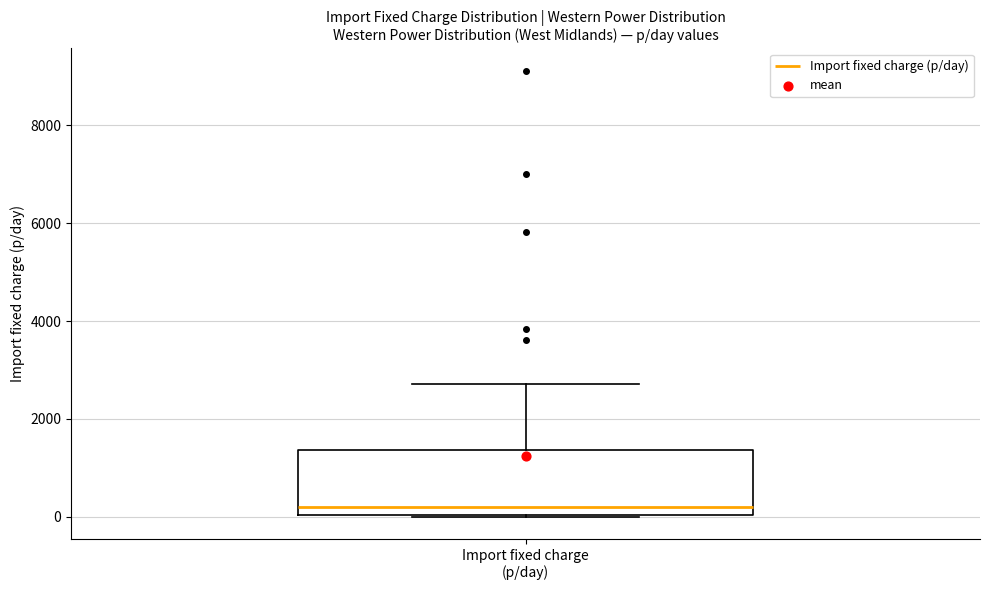

Transcribe this box plot: give where the median line is, the range the box spans, and where the two whiskers end, as read against the y-axis. The values are not printed on the chart, so give them approximately, as read against the axis.

median 200, box 0 to 1400, whiskers 0 to 2800